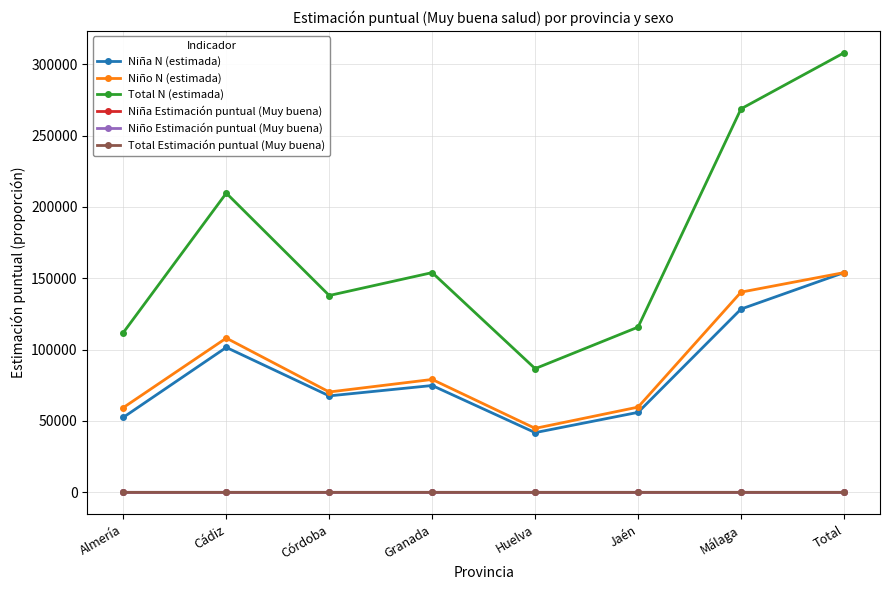

What is the label of the 5th point from the left?

Huelva